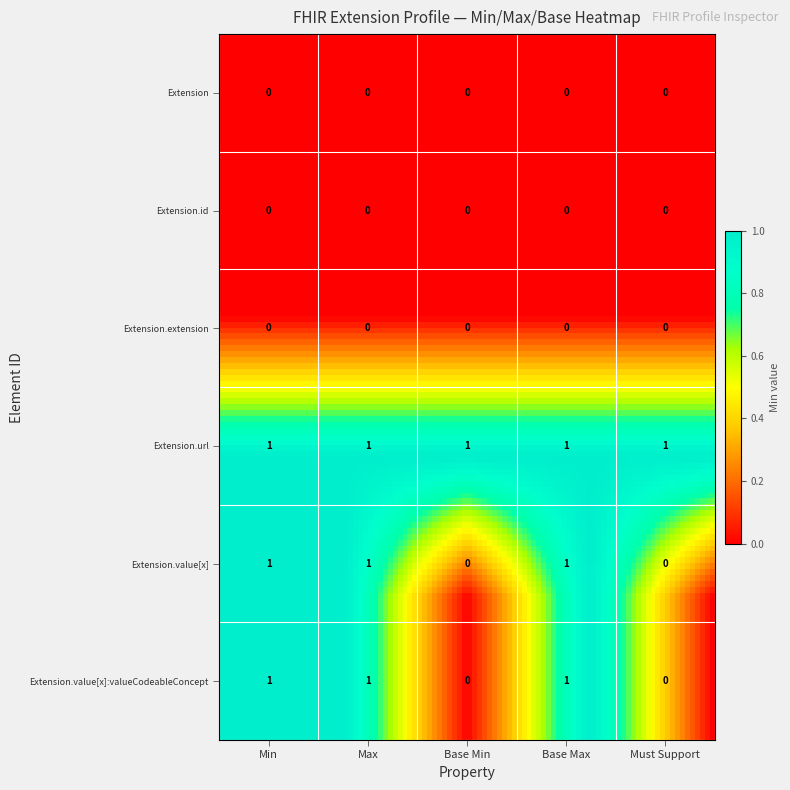

How many series are shown in this chart?

6